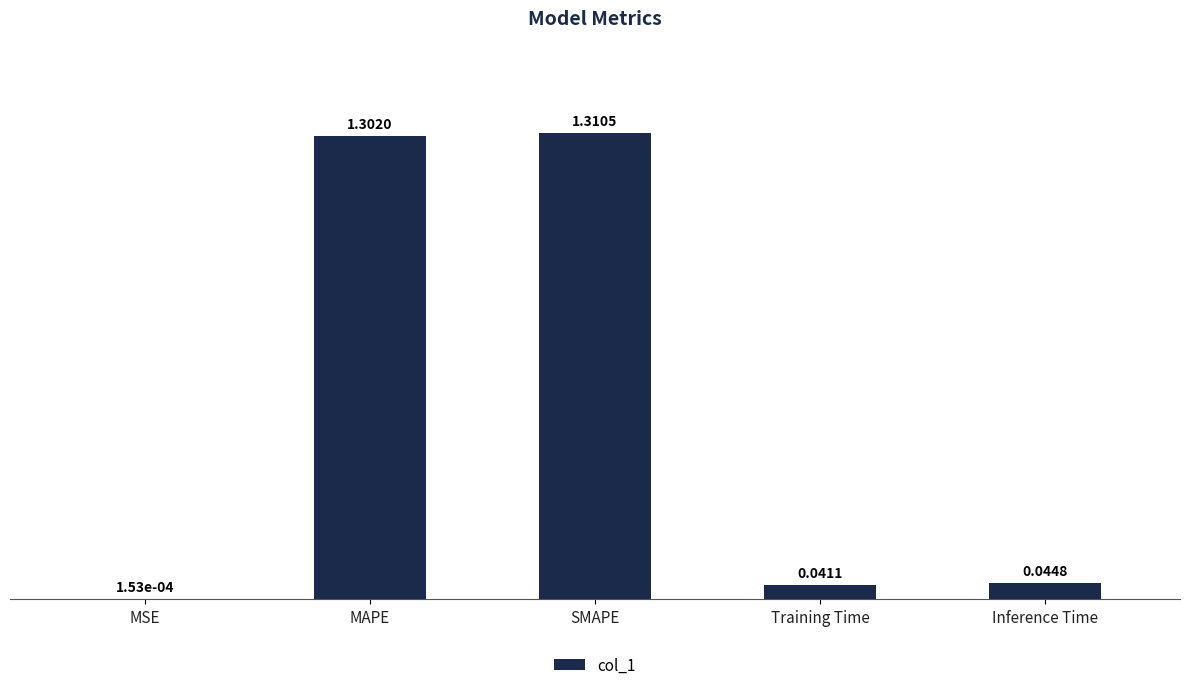

Between Training Time and SMAPE, which is larger?

SMAPE